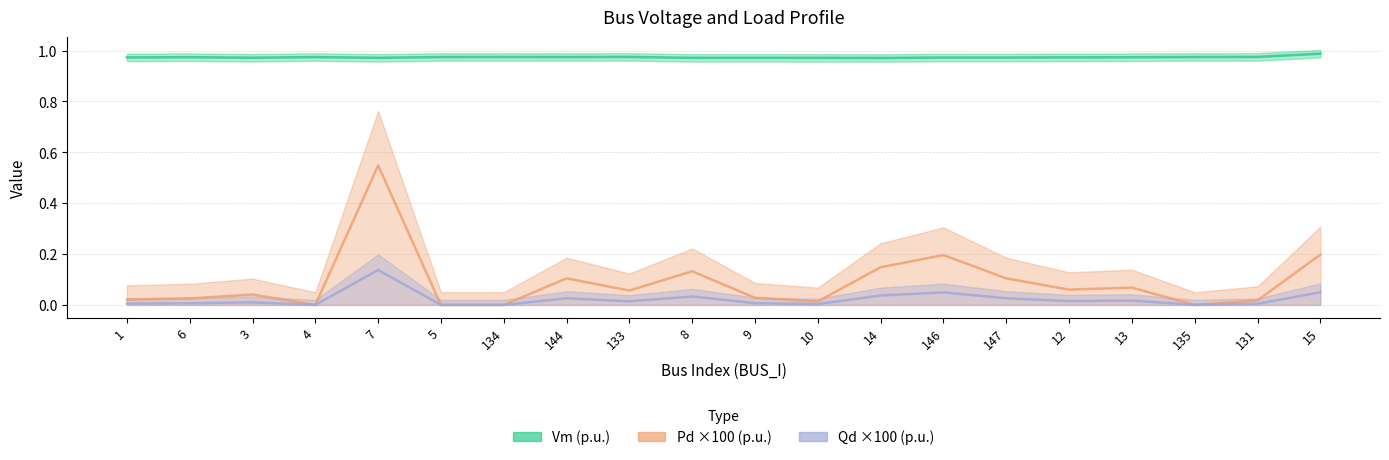

Reading left to right, what are all the values shown in this chart?

Vm (p.u.): 1.0	1.0	1.0	1.0	1.0	1.0	1.0	1.0	1.0	1.0	1.0	1.0	1.0	1.0	1.0	1.0	1.0	1.0	1.0	1.0
Pd ×100 (p.u.): 0.0	0.0	0.0	0.0	0.5	0.0	0.0	0.1	0.1	0.1	0.0	0.0	0.1	0.2	0.1	0.1	0.1	0.0	0.0	0.2
Qd ×100 (p.u.): 0.0	0.0	0.0	0.0	0.1	0.0	0.0	0.0	0.0	0.0	0.0	0.0	0.0	0.0	0.0	0.0	0.0	0.0	0.0	0.0